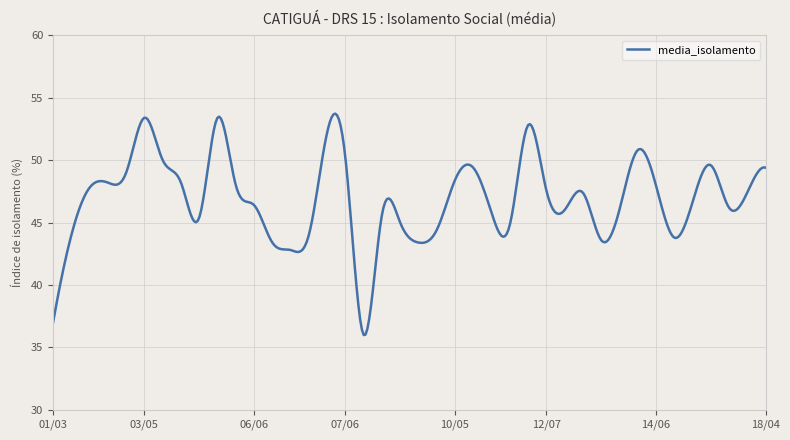

What is the maximum value shown in the chart?

53.7